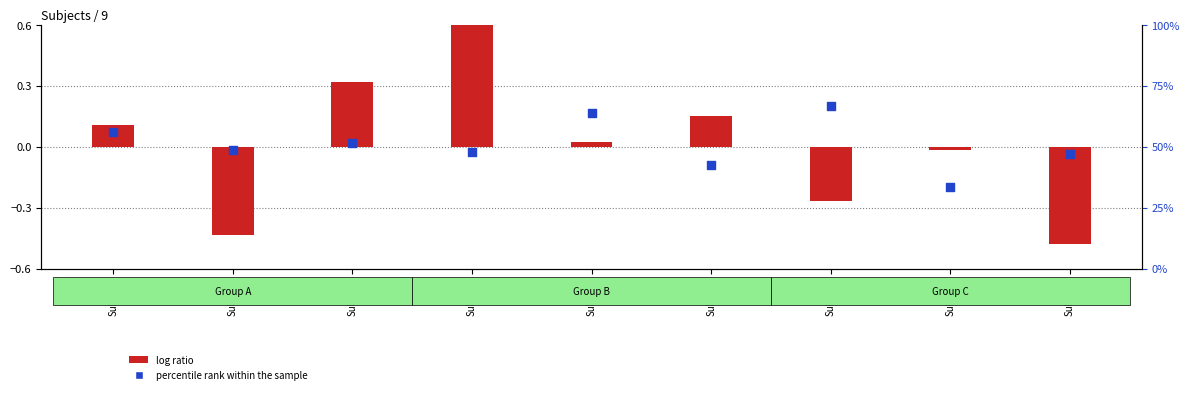

What are all the series names shown in the legend?

log ratio, percentile rank within the sample